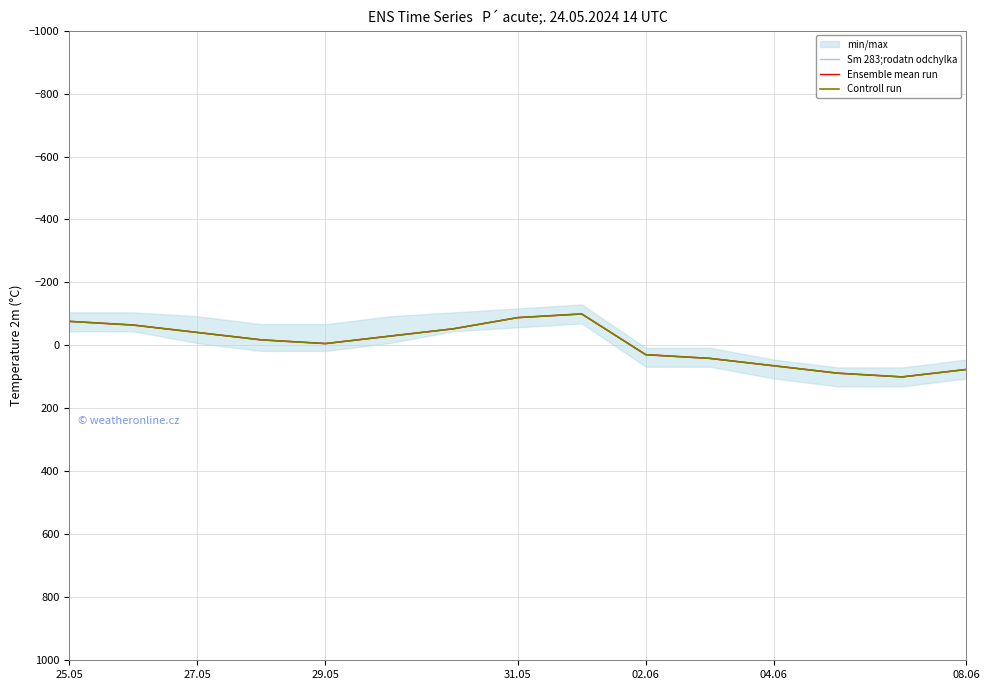

True or false: Controll run and Sm 283;rodatn odchylka intersect in this chart.

False